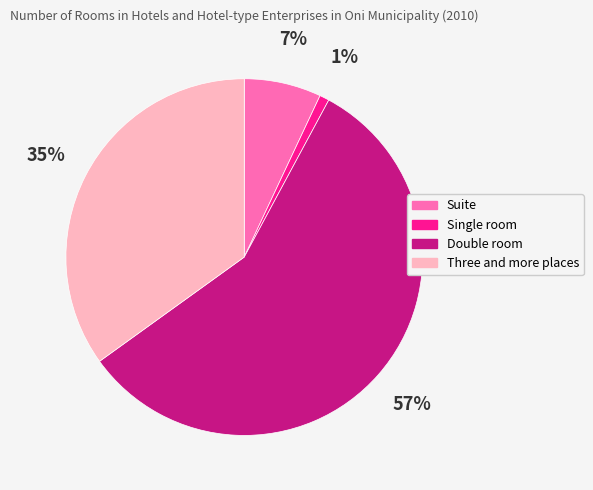

Approximately how many times larger is the value at Three and more places compared to Double room?

0.6